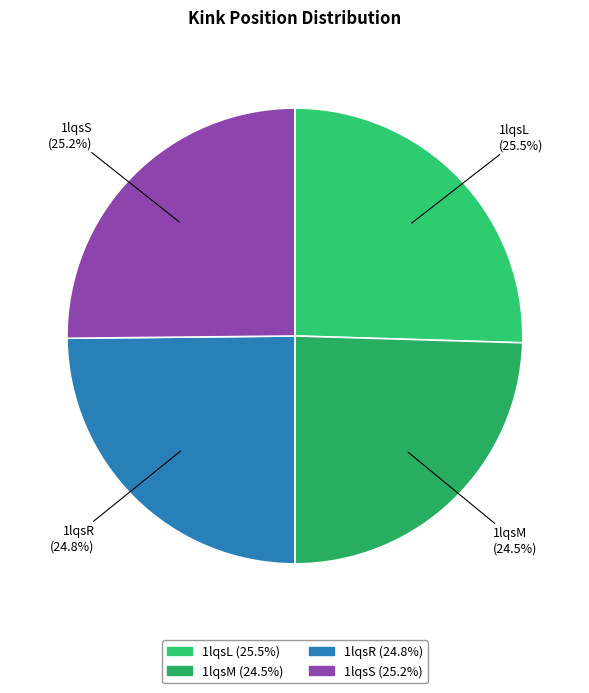

What percentage is NOT represented by 1lqsL?

74.5%